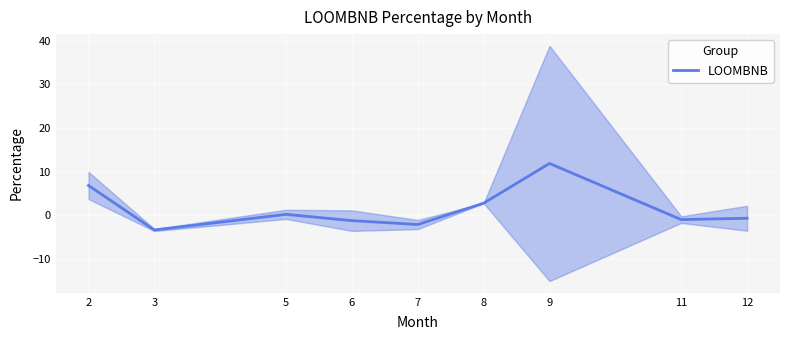

How many values are below 0?

5